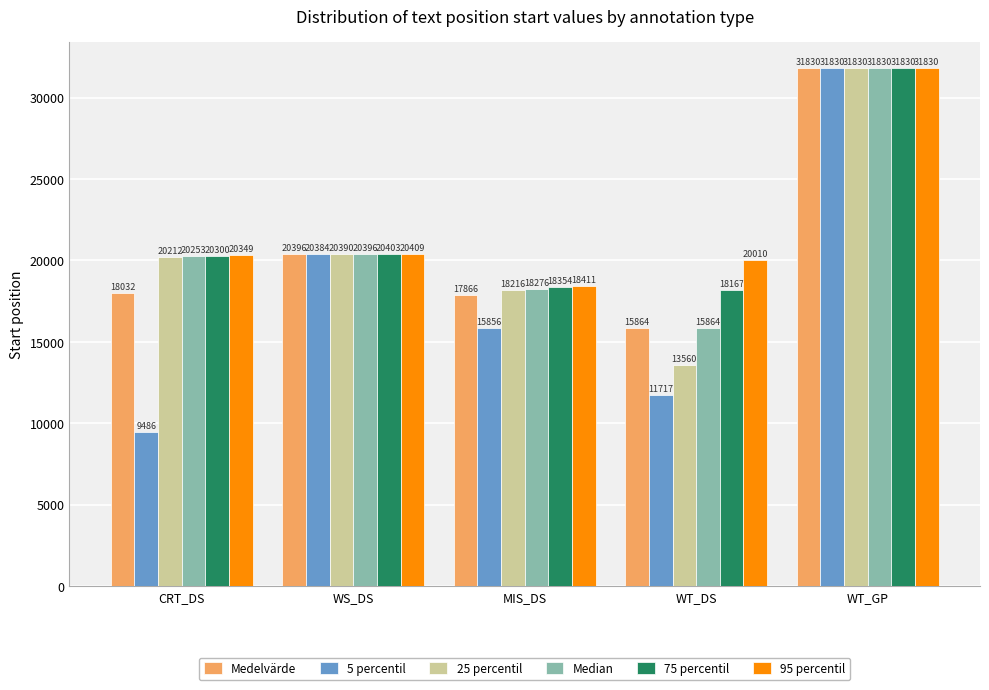

List the labels in order of Median value, largest first.

WT_GP, WS_DS, CRT_DS, MIS_DS, WT_DS